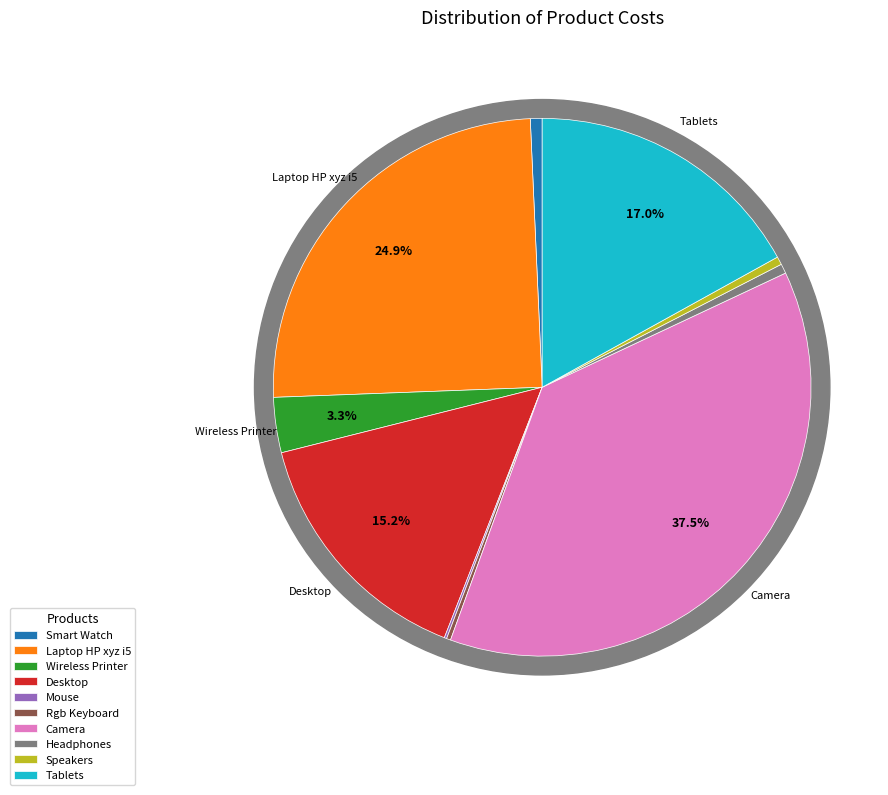

Is it true that Camera is 26% of the pie?

False